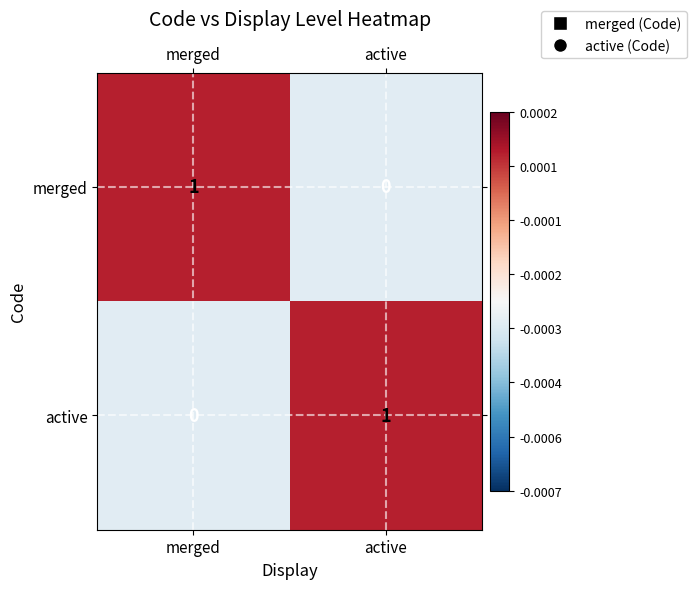

True or false: active has a value of 2 at active.

False